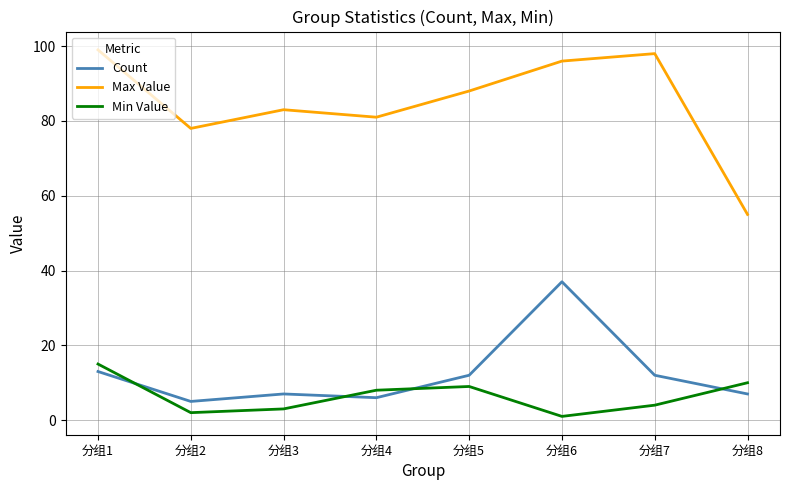

True or false: Count has more than 1 points higher than both neighbors.

True